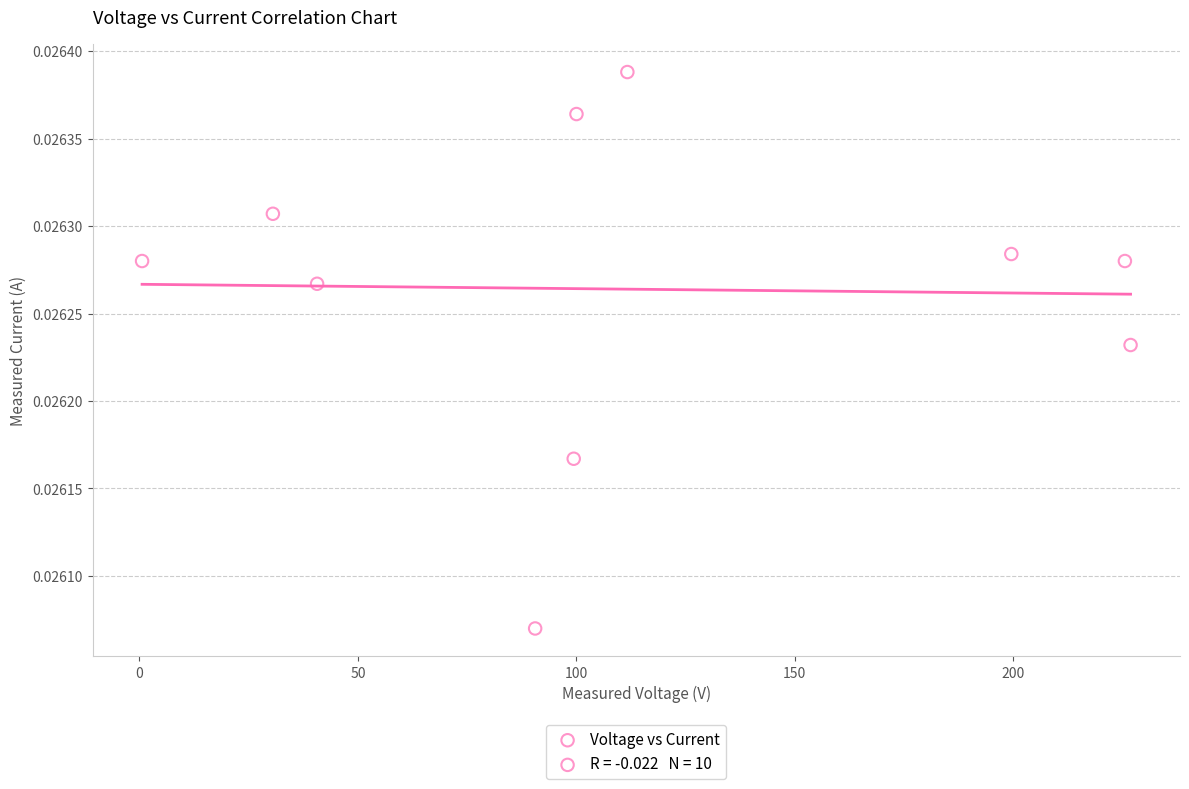

What is the range of X values (max minus min)?

226.3